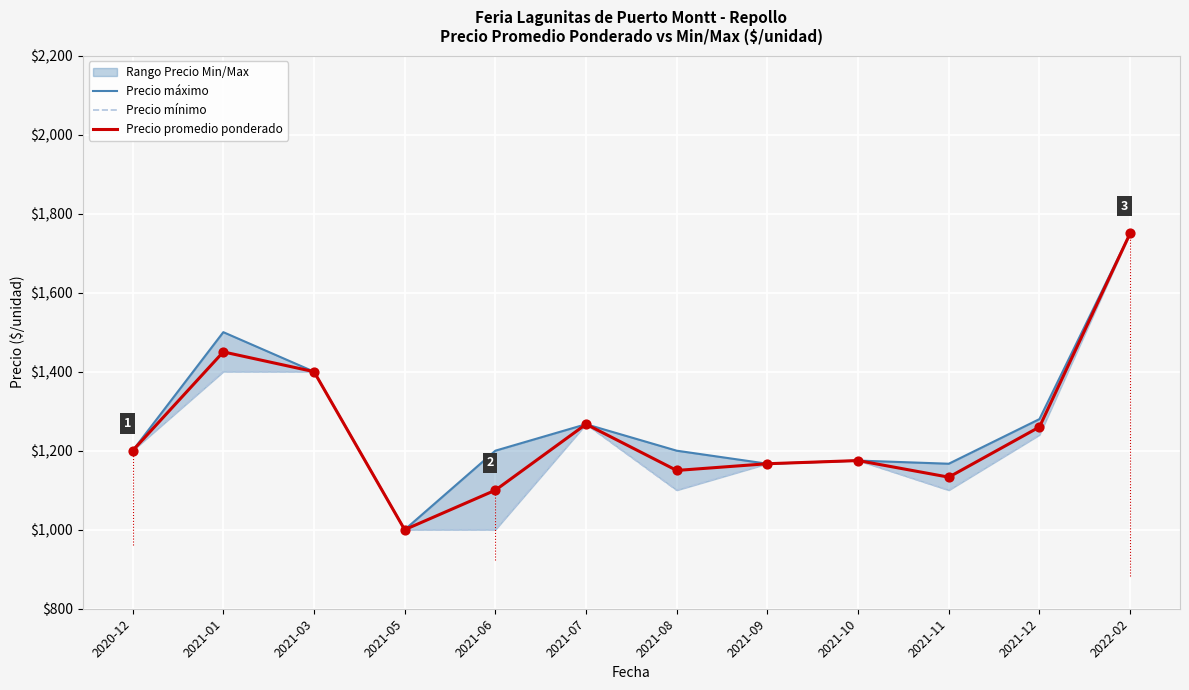

What are all the series names shown in the legend?

Precio máximo, Precio mínimo, Precio promedio ponderado